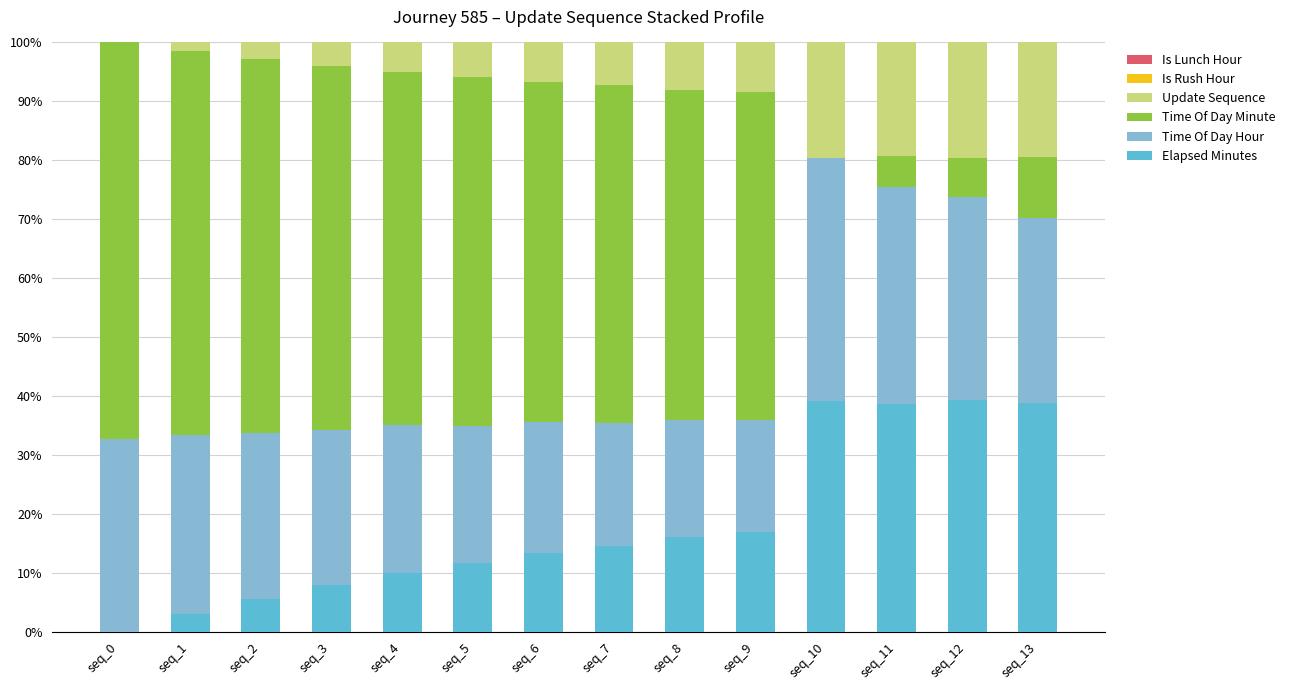

What is the highest value of the Elapsed Minutes series?

39.3